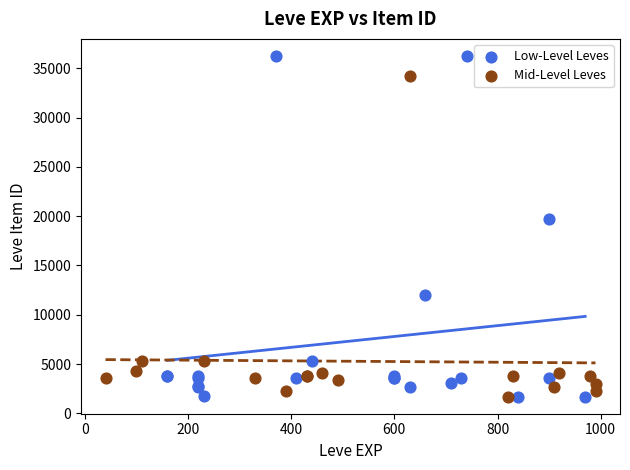

Which series reaches the maximum Y coordinate?

Low-Level Leves